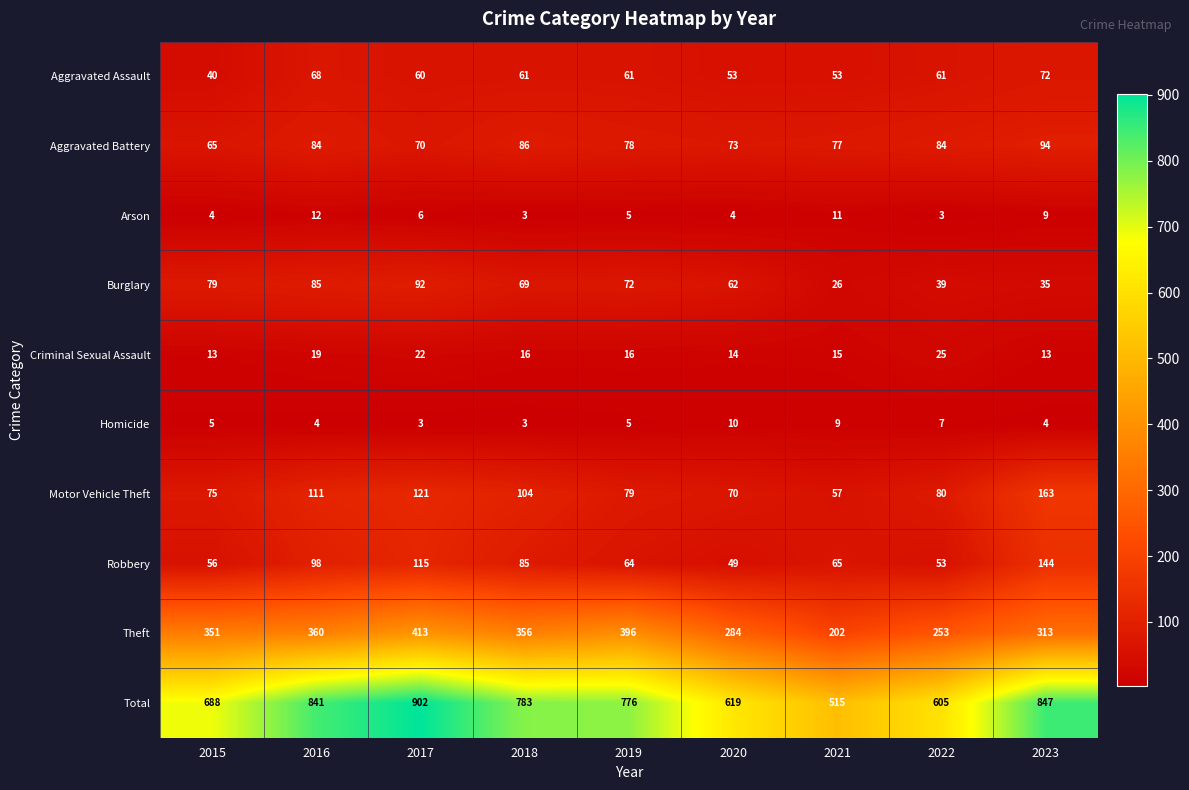

How many data points does each series have?

9